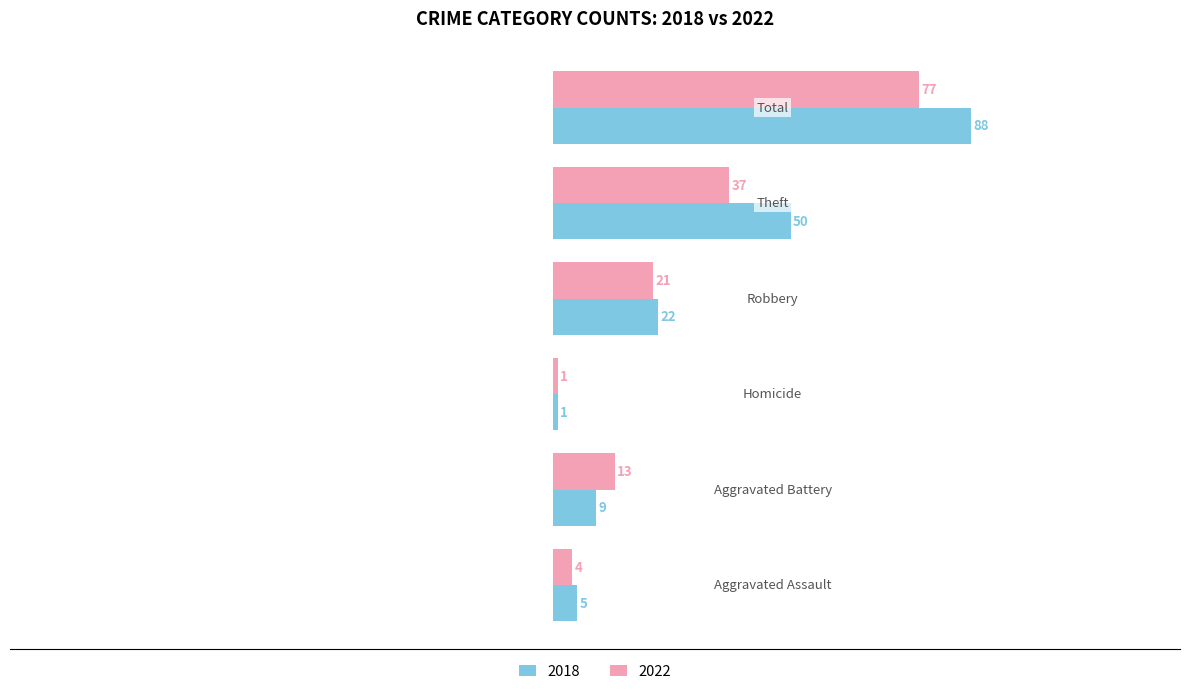

List the series in order of their overall mean, highest first.

2018, 2022